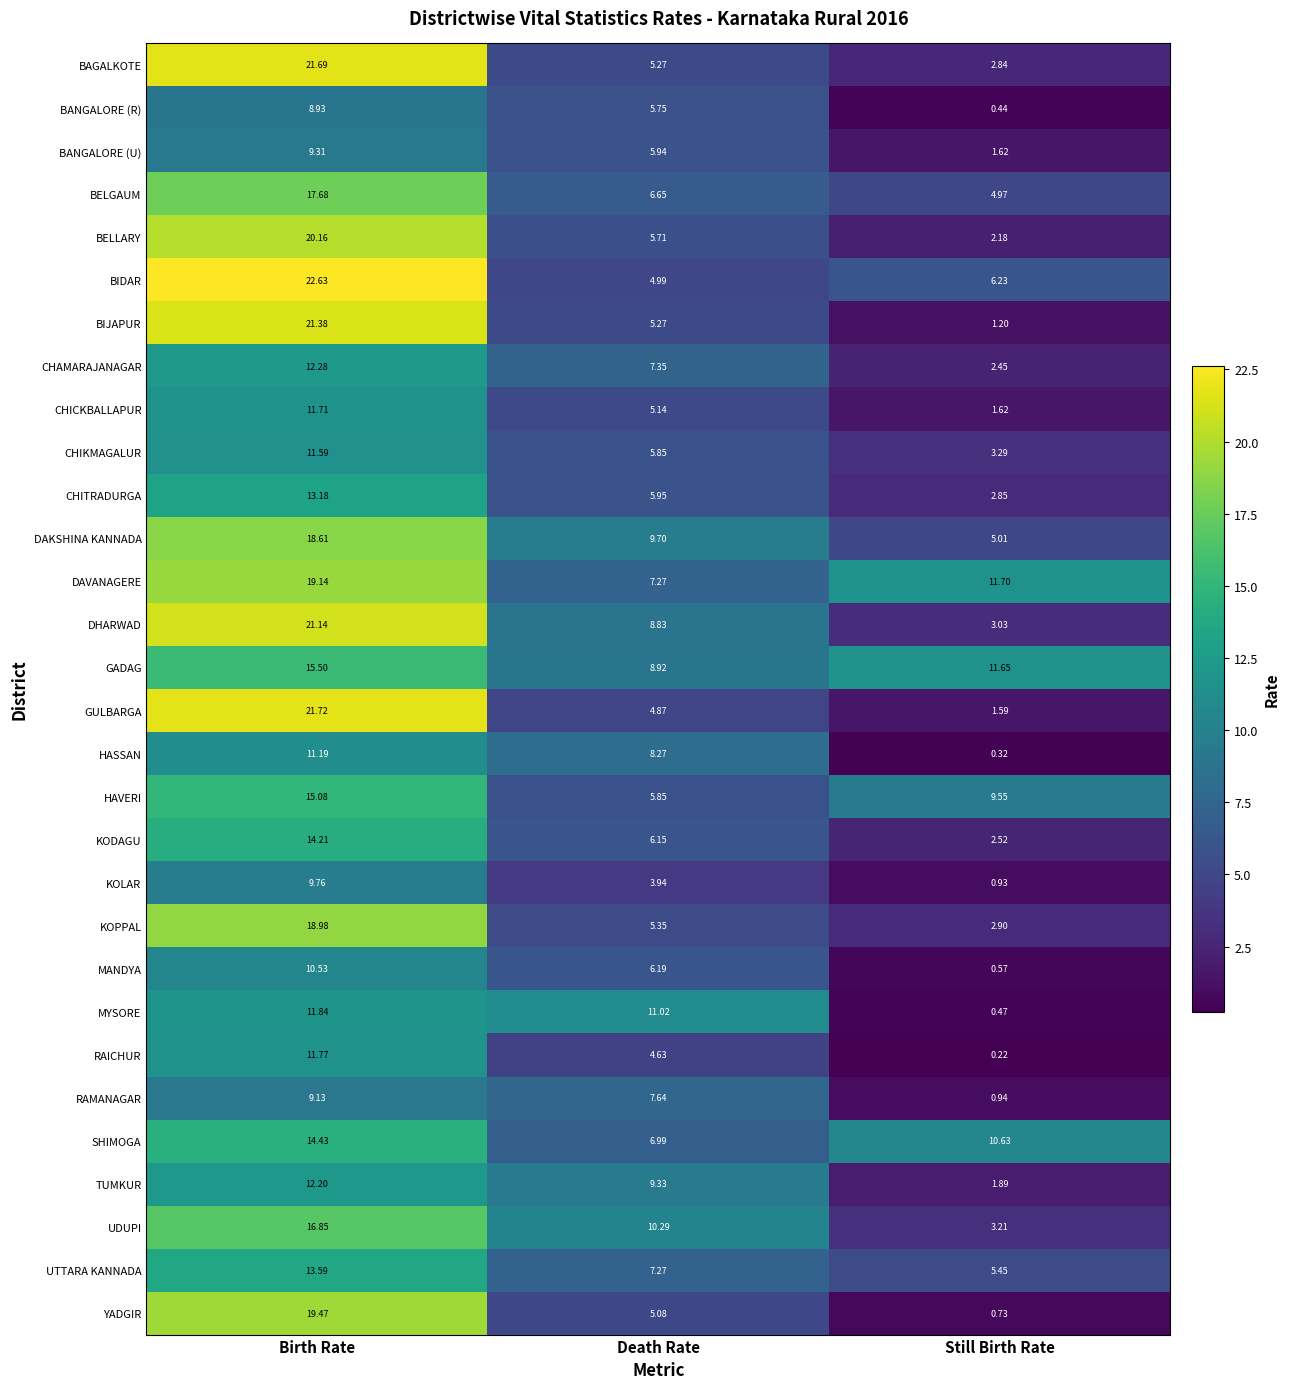

Which series has the largest range (max minus min)?

BIJAPUR